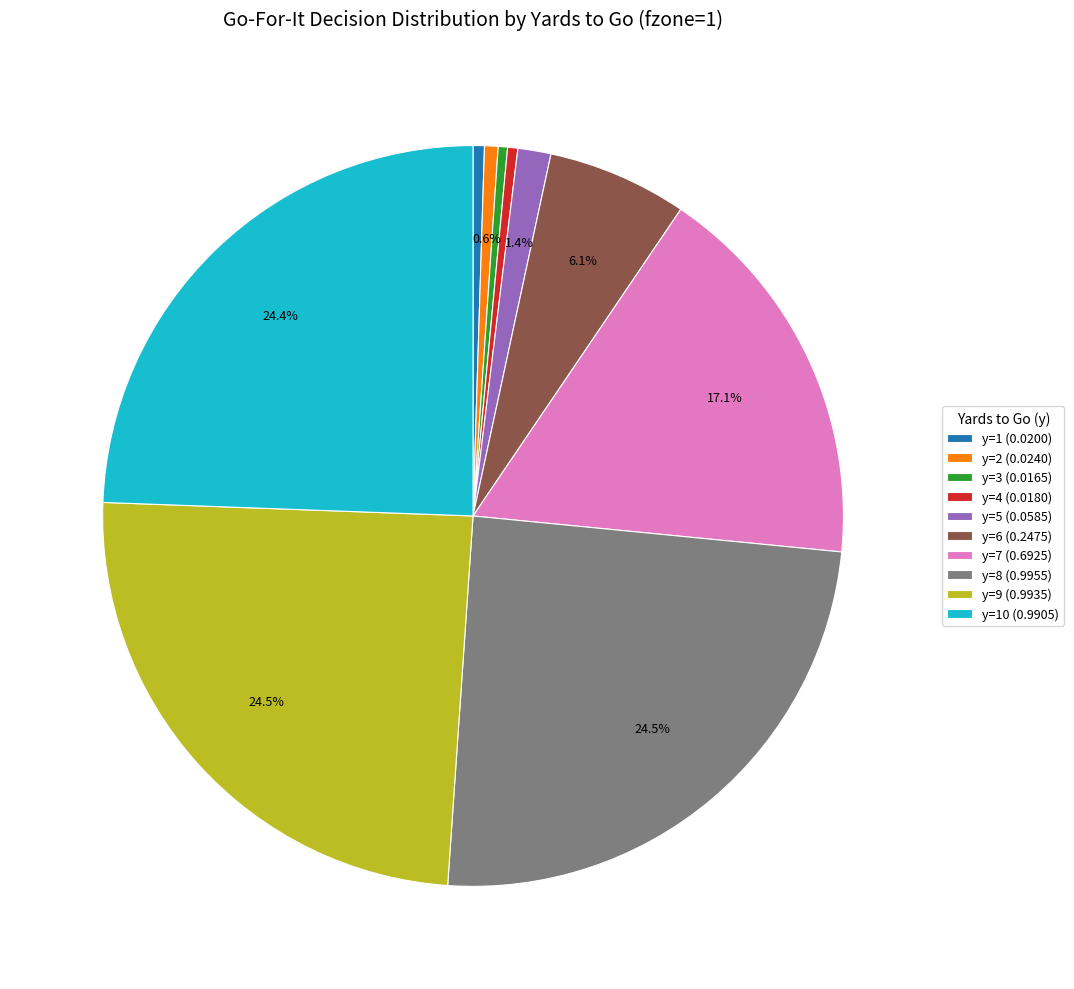

Is there any slice that represents more than half of the pie?

No